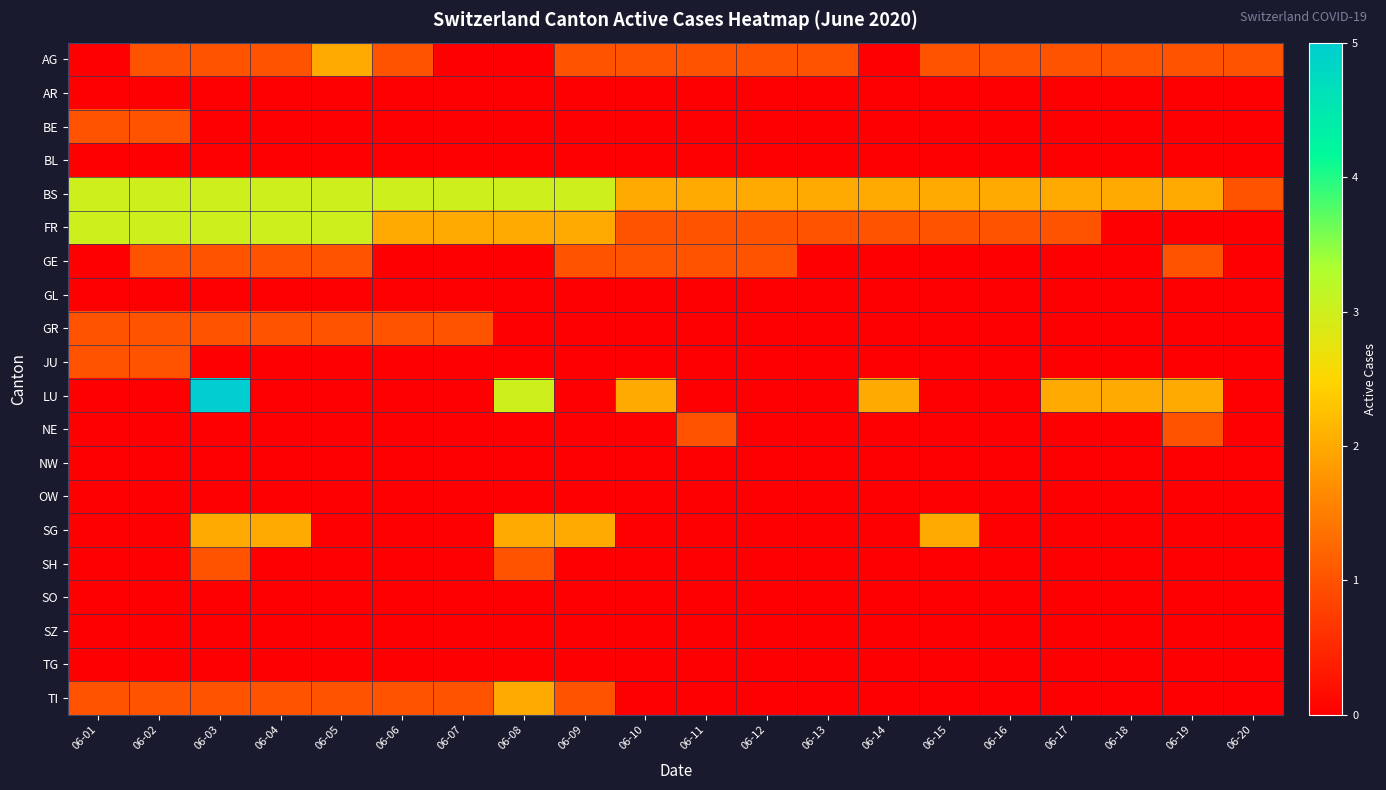

Reading left to right, what are all the values shown in this chart?

AG: 06-01=0	06-02=1	06-03=1	06-04=1	06-05=2	06-06=1	06-07=0	06-08=0	06-09=1	06-10=1	06-11=1	06-12=1	06-13=1	06-14=0	06-15=1	06-16=1	06-17=1	06-18=1	06-19=1	06-20=1
AR: 06-01=0	06-02=0	06-03=0	06-04=0	06-05=0	06-06=0	06-07=0	06-08=0	06-09=0	06-10=0	06-11=0	06-12=0	06-13=0	06-14=0	06-15=0	06-16=0	06-17=0	06-18=0	06-19=0	06-20=0
BE: 06-01=1	06-02=1	06-03=0	06-04=0	06-05=0	06-06=0	06-07=0	06-08=0	06-09=0	06-10=0	06-11=0	06-12=0	06-13=0	06-14=0	06-15=0	06-16=0	06-17=0	06-18=0	06-19=0	06-20=0
BL: 06-01=0	06-02=0	06-03=0	06-04=0	06-05=0	06-06=0	06-07=0	06-08=0	06-09=0	06-10=0	06-11=0	06-12=0	06-13=0	06-14=0	06-15=0	06-16=0	06-17=0	06-18=0	06-19=0	06-20=0
BS: 06-01=3	06-02=3	06-03=3	06-04=3	06-05=3	06-06=3	06-07=3	06-08=3	06-09=3	06-10=2	06-11=2	06-12=2	06-13=2	06-14=2	06-15=2	06-16=2	06-17=2	06-18=2	06-19=2	06-20=1
FR: 06-01=3	06-02=3	06-03=3	06-04=3	06-05=3	06-06=2	06-07=2	06-08=2	06-09=2	06-10=1	06-11=1	06-12=1	06-13=1	06-14=1	06-15=1	06-16=1	06-17=1	06-18=0	06-19=0	06-20=0
GE: 06-01=0	06-02=1	06-03=1	06-04=1	06-05=1	06-06=0	06-07=0	06-08=0	06-09=1	06-10=1	06-11=1	06-12=1	06-13=0	06-14=0	06-15=0	06-16=0	06-17=0	06-18=0	06-19=1	06-20=0
GL: 06-01=0	06-02=0	06-03=0	06-04=0	06-05=0	06-06=0	06-07=0	06-08=0	06-09=0	06-10=0	06-11=0	06-12=0	06-13=0	06-14=0	06-15=0	06-16=0	06-17=0	06-18=0	06-19=0	06-20=0
GR: 06-01=1	06-02=1	06-03=1	06-04=1	06-05=1	06-06=1	06-07=1	06-08=0	06-09=0	06-10=0	06-11=0	06-12=0	06-13=0	06-14=0	06-15=0	06-16=0	06-17=0	06-18=0	06-19=0	06-20=0
JU: 06-01=1	06-02=1	06-03=0	06-04=0	06-05=0	06-06=0	06-07=0	06-08=0	06-09=0	06-10=0	06-11=0	06-12=0	06-13=0	06-14=0	06-15=0	06-16=0	06-17=0	06-18=0	06-19=0	06-20=0
LU: 06-01=0	06-02=0	06-03=5	06-04=0	06-05=0	06-06=0	06-07=0	06-08=3	06-09=0	06-10=2	06-11=0	06-12=0	06-13=0	06-14=2	06-15=0	06-16=0	06-17=2	06-18=2	06-19=2	06-20=0
NE: 06-01=0	06-02=0	06-03=0	06-04=0	06-05=0	06-06=0	06-07=0	06-08=0	06-09=0	06-10=0	06-11=1	06-12=0	06-13=0	06-14=0	06-15=0	06-16=0	06-17=0	06-18=0	06-19=1	06-20=0
NW: 06-01=0	06-02=0	06-03=0	06-04=0	06-05=0	06-06=0	06-07=0	06-08=0	06-09=0	06-10=0	06-11=0	06-12=0	06-13=0	06-14=0	06-15=0	06-16=0	06-17=0	06-18=0	06-19=0	06-20=0
OW: 06-01=0	06-02=0	06-03=0	06-04=0	06-05=0	06-06=0	06-07=0	06-08=0	06-09=0	06-10=0	06-11=0	06-12=0	06-13=0	06-14=0	06-15=0	06-16=0	06-17=0	06-18=0	06-19=0	06-20=0
SG: 06-01=0	06-02=0	06-03=2	06-04=2	06-05=0	06-06=0	06-07=0	06-08=2	06-09=2	06-10=0	06-11=0	06-12=0	06-13=0	06-14=0	06-15=2	06-16=0	06-17=0	06-18=0	06-19=0	06-20=0
SH: 06-01=0	06-02=0	06-03=1	06-04=0	06-05=0	06-06=0	06-07=0	06-08=1	06-09=0	06-10=0	06-11=0	06-12=0	06-13=0	06-14=0	06-15=0	06-16=0	06-17=0	06-18=0	06-19=0	06-20=0
SO: 06-01=0	06-02=0	06-03=0	06-04=0	06-05=0	06-06=0	06-07=0	06-08=0	06-09=0	06-10=0	06-11=0	06-12=0	06-13=0	06-14=0	06-15=0	06-16=0	06-17=0	06-18=0	06-19=0	06-20=0
SZ: 06-01=0	06-02=0	06-03=0	06-04=0	06-05=0	06-06=0	06-07=0	06-08=0	06-09=0	06-10=0	06-11=0	06-12=0	06-13=0	06-14=0	06-15=0	06-16=0	06-17=0	06-18=0	06-19=0	06-20=0
TG: 06-01=0	06-02=0	06-03=0	06-04=0	06-05=0	06-06=0	06-07=0	06-08=0	06-09=0	06-10=0	06-11=0	06-12=0	06-13=0	06-14=0	06-15=0	06-16=0	06-17=0	06-18=0	06-19=0	06-20=0
TI: 06-01=1	06-02=1	06-03=1	06-04=1	06-05=1	06-06=1	06-07=1	06-08=2	06-09=1	06-10=0	06-11=0	06-12=0	06-13=0	06-14=0	06-15=0	06-16=0	06-17=0	06-18=0	06-19=0	06-20=0